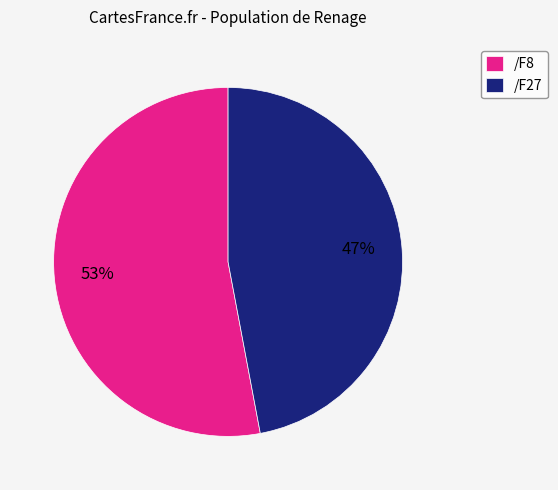

The /F8 slice represents 38% of the pie. True or false?

False